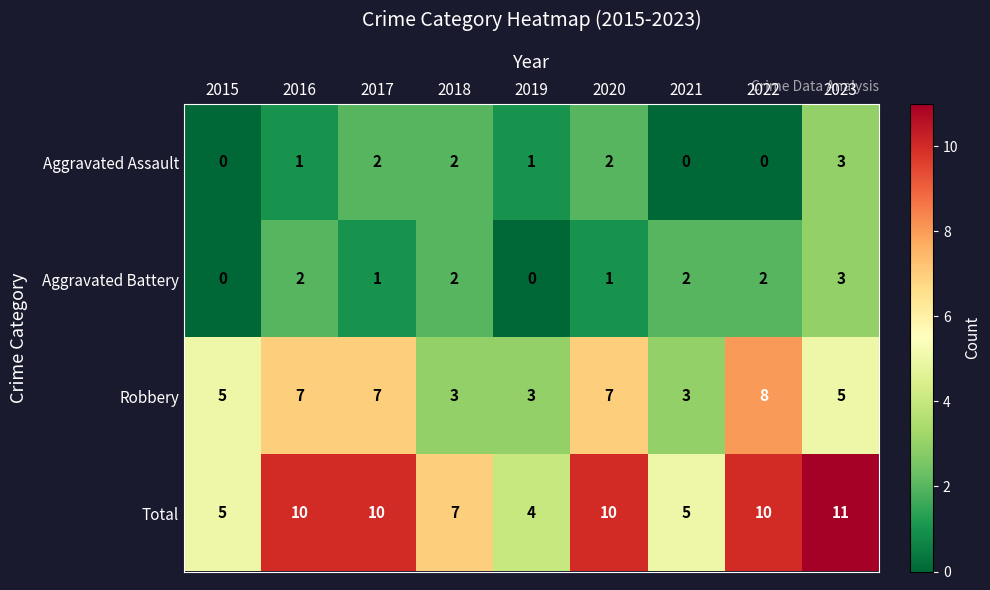

The Robbery series shows 8 at 2022. True or false?

True